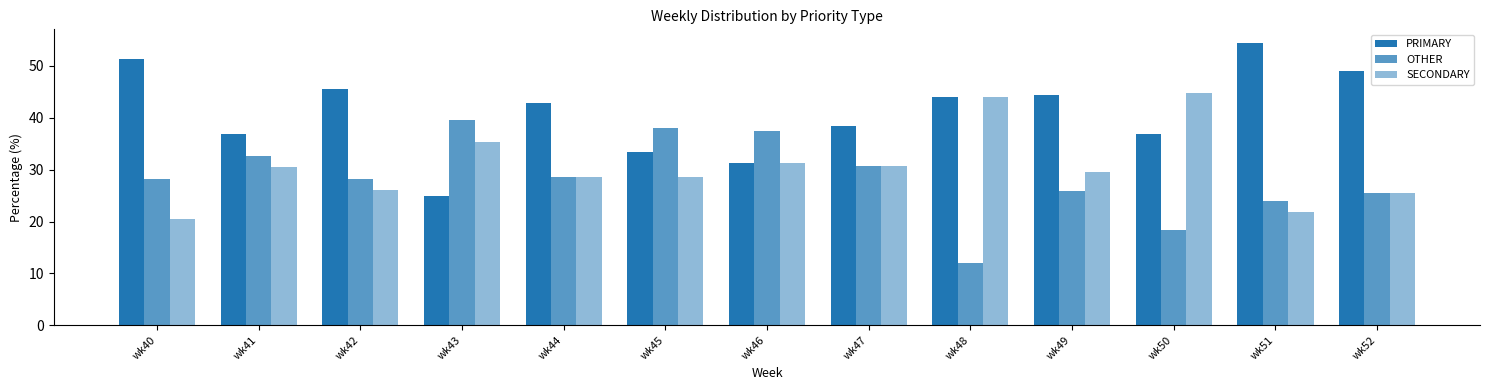

Reading left to right, list all the values displayed in this chart.

PRIMARY: wk40=51.3	wk41=37.0	wk42=45.7	wk43=25.0	wk44=42.9	wk45=33.3	wk46=31.2	wk47=38.5	wk48=44.0	wk49=44.4	wk50=36.8	wk51=54.3	wk52=48.9
OTHER: wk40=28.2	wk41=32.6	wk42=28.3	wk43=39.6	wk44=28.6	wk45=38.1	wk46=37.5	wk47=30.8	wk48=12.0	wk49=25.9	wk50=18.4	wk51=23.9	wk52=25.5
SECONDARY: wk40=20.5	wk41=30.4	wk42=26.1	wk43=35.4	wk44=28.6	wk45=28.6	wk46=31.2	wk47=30.8	wk48=44.0	wk49=29.6	wk50=44.7	wk51=21.7	wk52=25.5